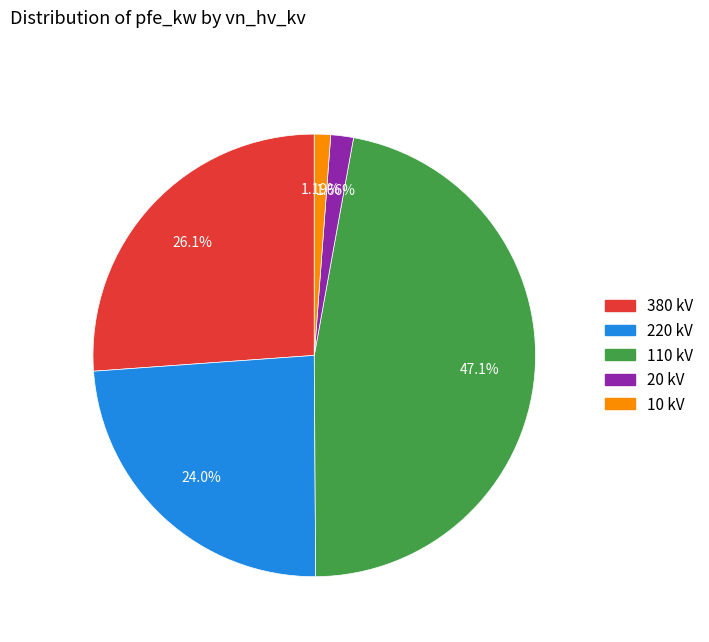

Is there any slice that represents more than half of the pie?

No